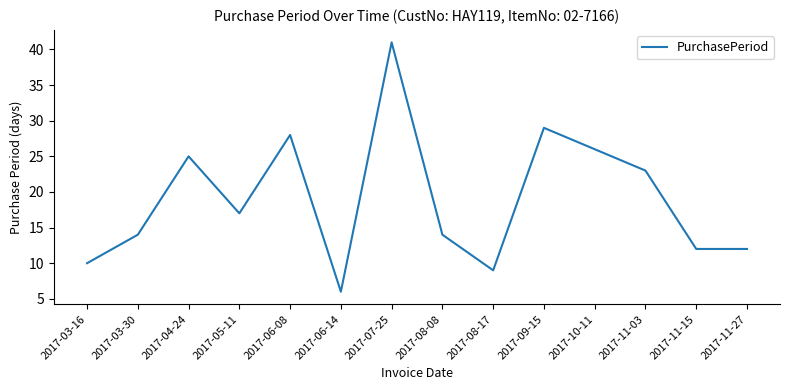

What is the change in value from 2017-04-24 to 2017-11-03?

-2